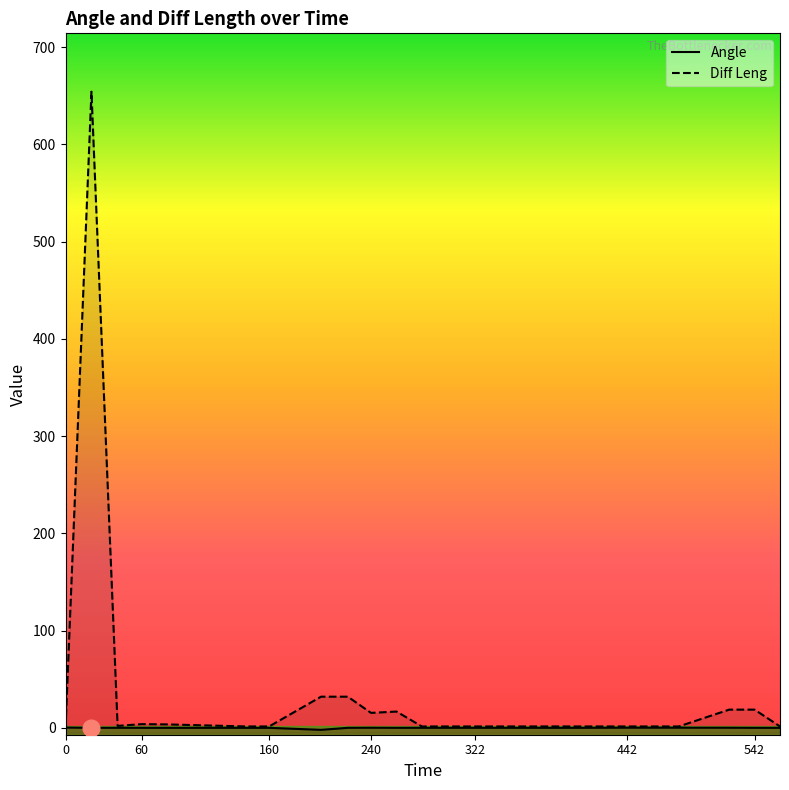

What is the lowest value of the Angle series?

-2.1